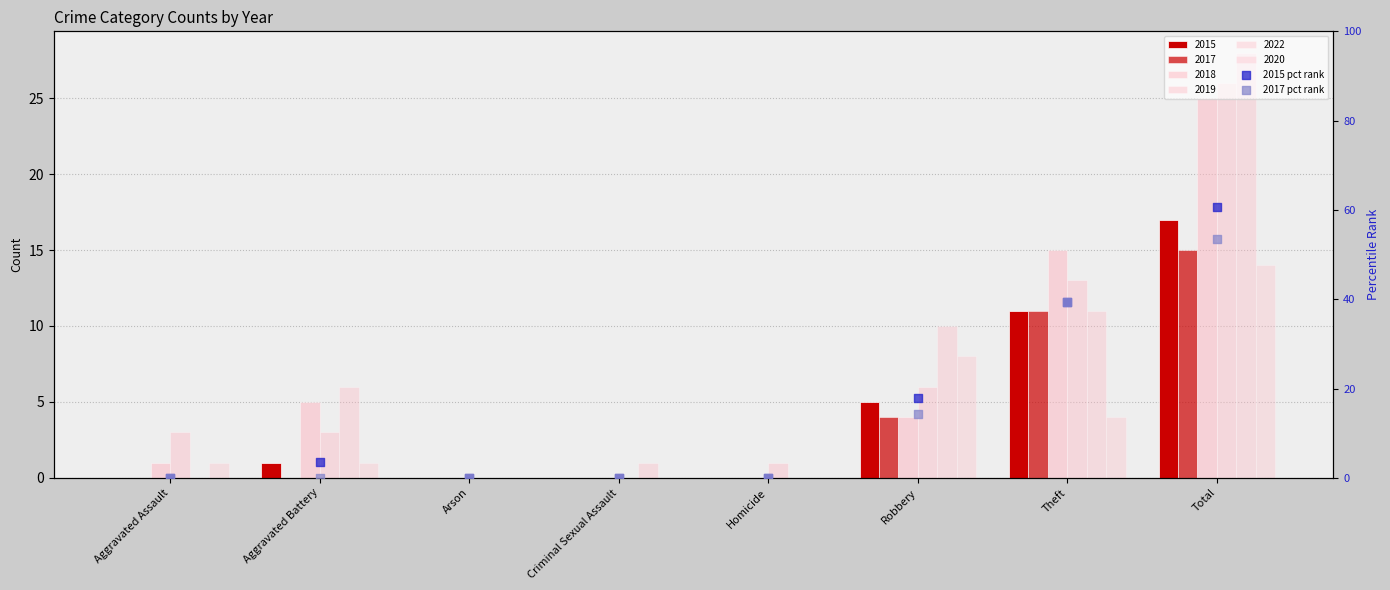

Which series has the largest Y range (max minus min)?

2015 pct rank